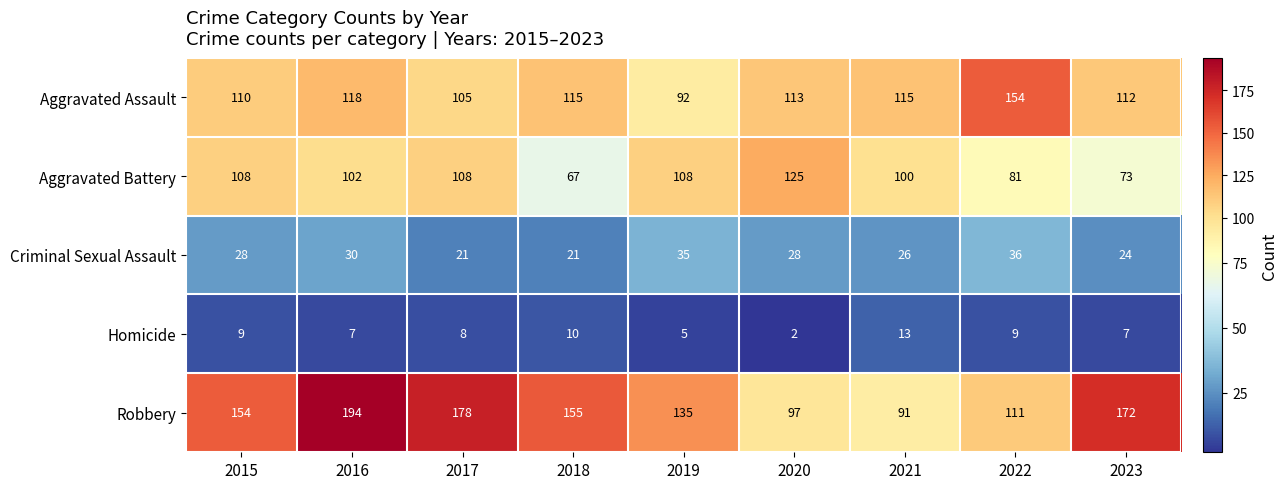

Which series changed the most between 2015 and 2023?

Aggravated Battery